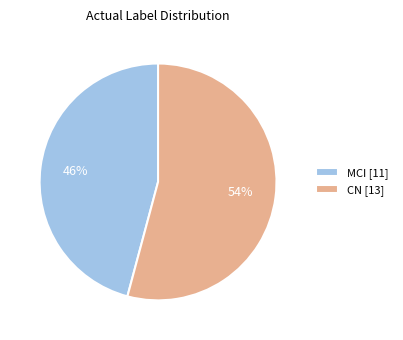

The MCI slice represents 46% of the pie. True or false?

True